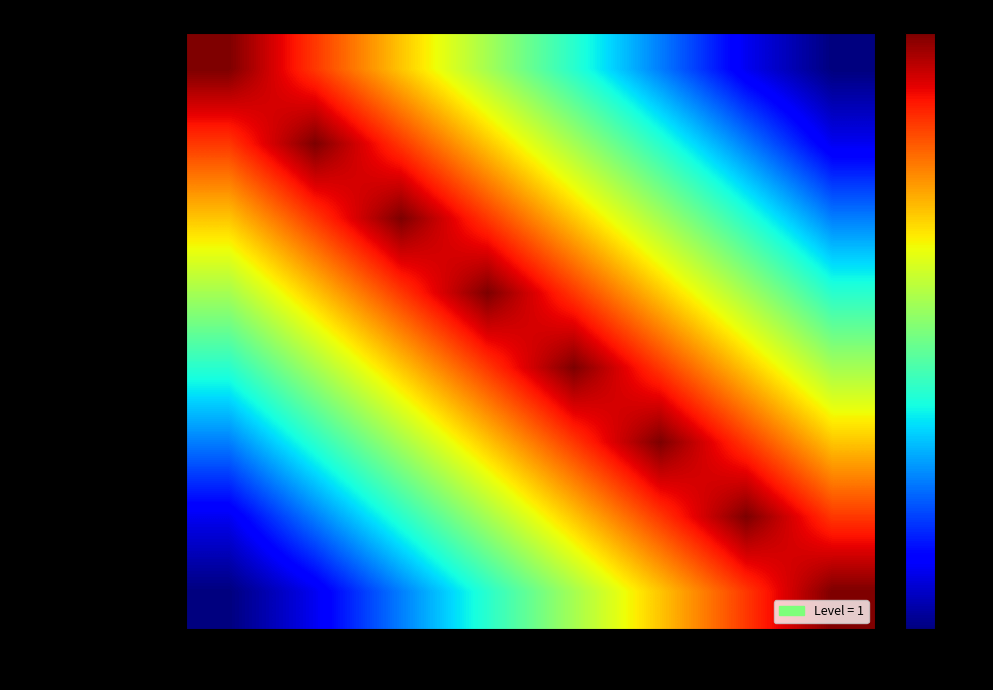

What is the difference between the highest and lowest values at 05?

0.6